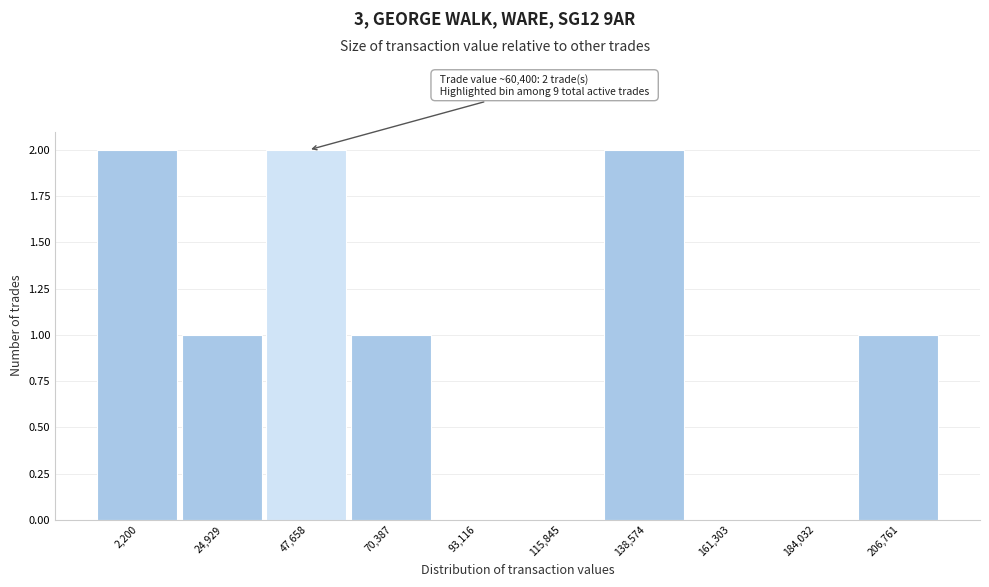

Reading left to right, list all the values displayed in this chart.

2,200=2	24,929=1	47,658=2	70,387=1	93,116=0	115,845=0	138,574=2	161,303=0	184,032=0	206,761=1